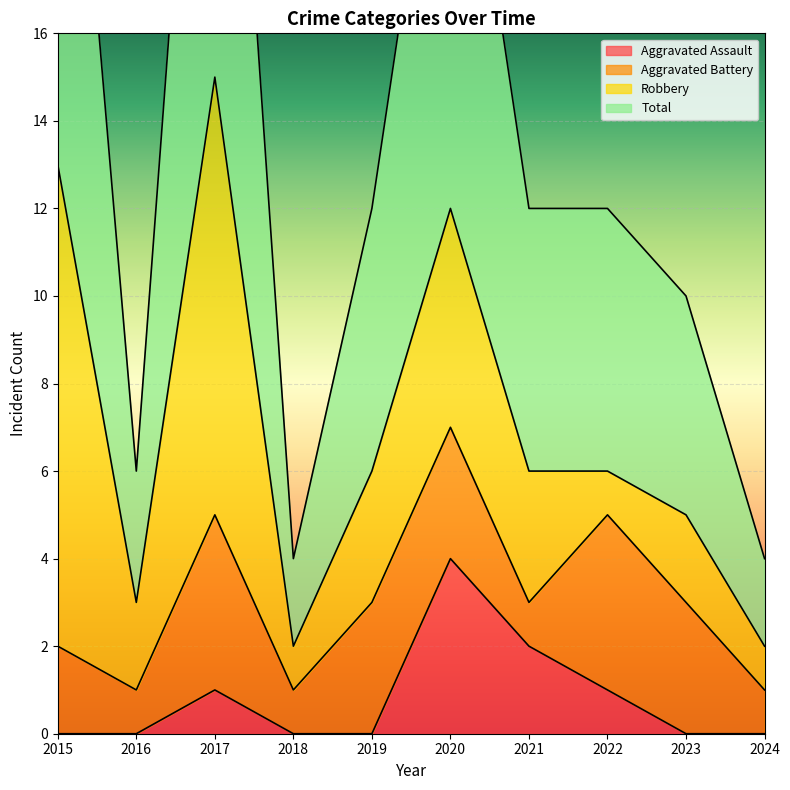

How many interior local peaks does the Aggravated Assault series have?

2